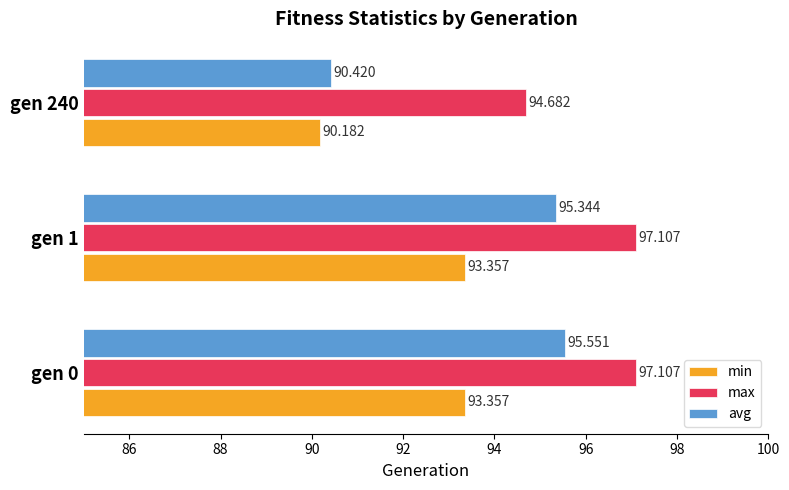

What is the difference between the maximum and minimum values in the max series?

2.4